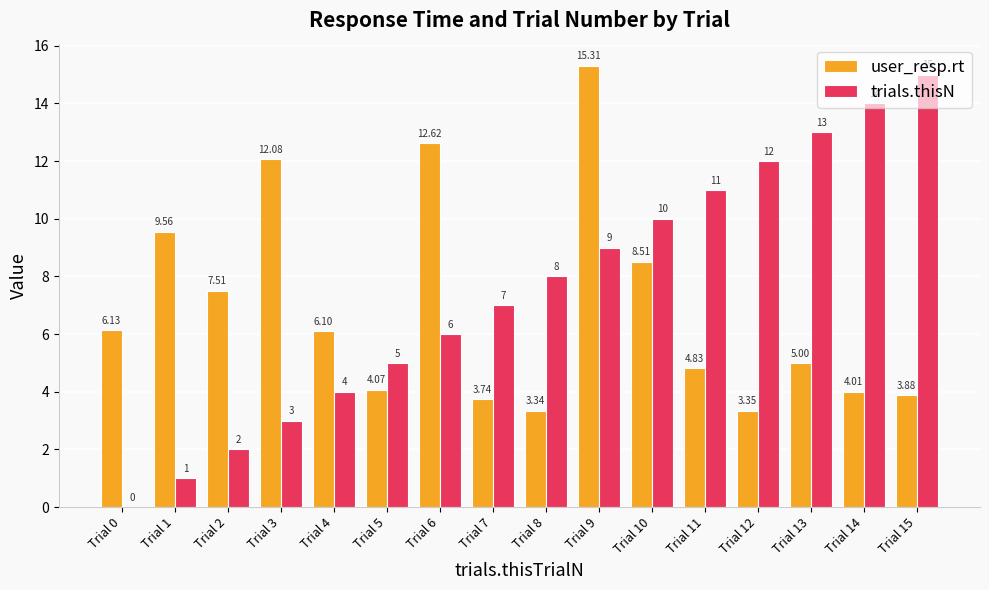

Which series has the widest spread of values?

trials.thisN